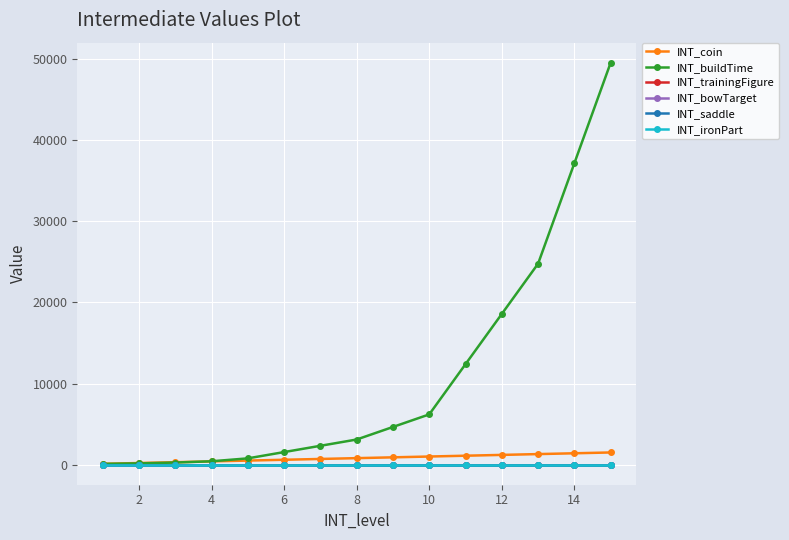

True or false: INT_bowTarget and INT_coin cross at least once.

False